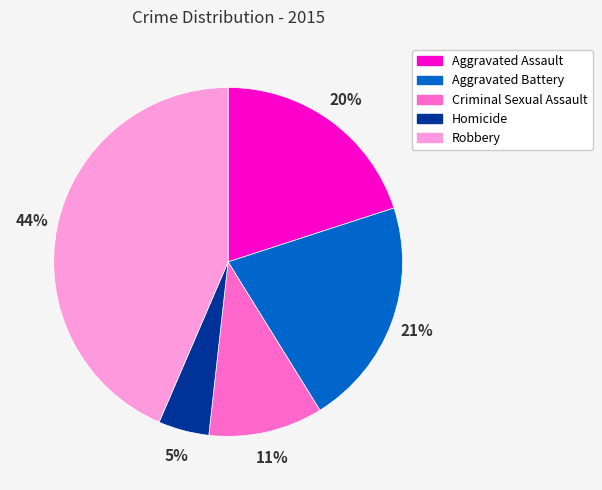

Approximately how many times larger is the value at Aggravated Battery compared to Robbery?

0.5